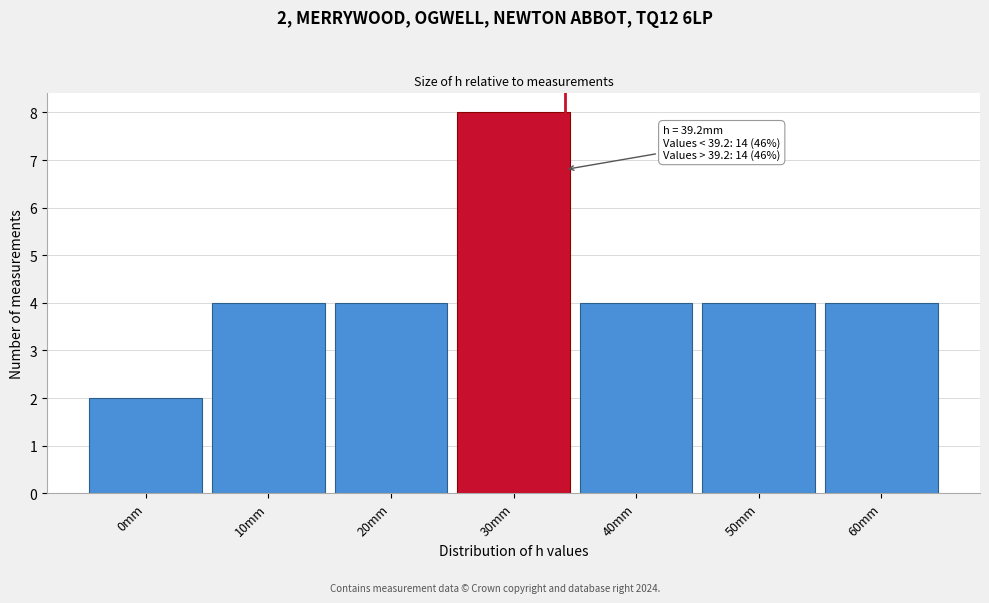

Reading left to right, transcribe all the data shown in this chart.

0mm=2	10mm=4	20mm=4	30mm=8	40mm=4	50mm=4	60mm=4